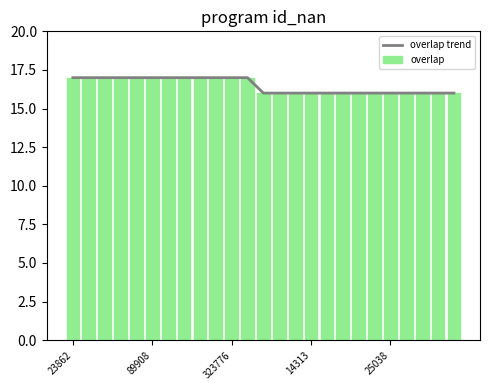

What is the value of the overlap trend bar at the 14th from the left?

16